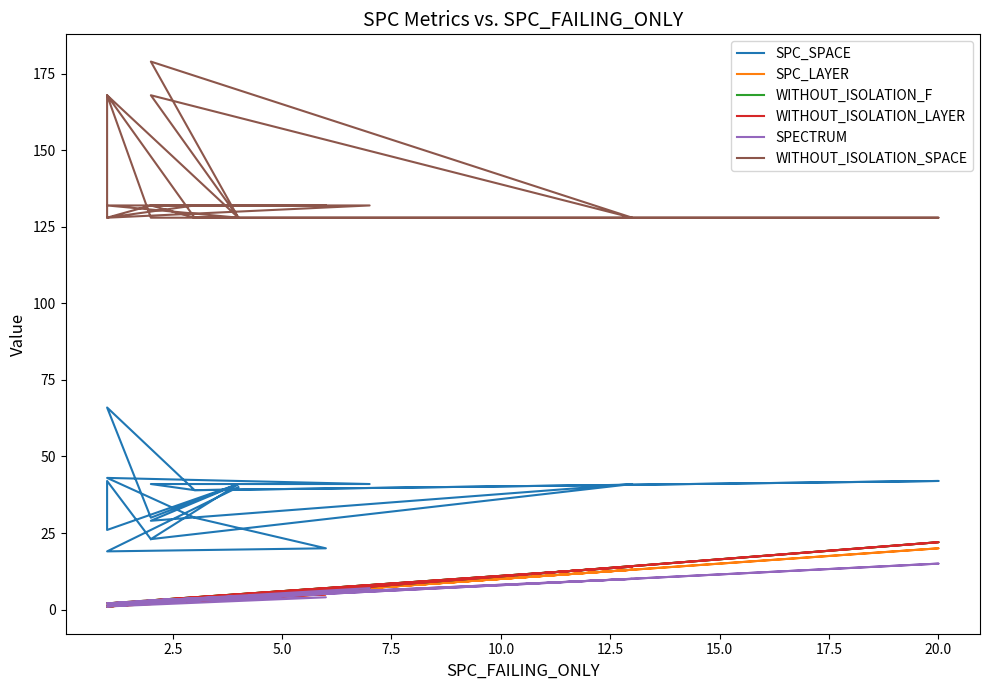

What is the difference between the maximum and minimum values in the SPC_LAYER series?

19